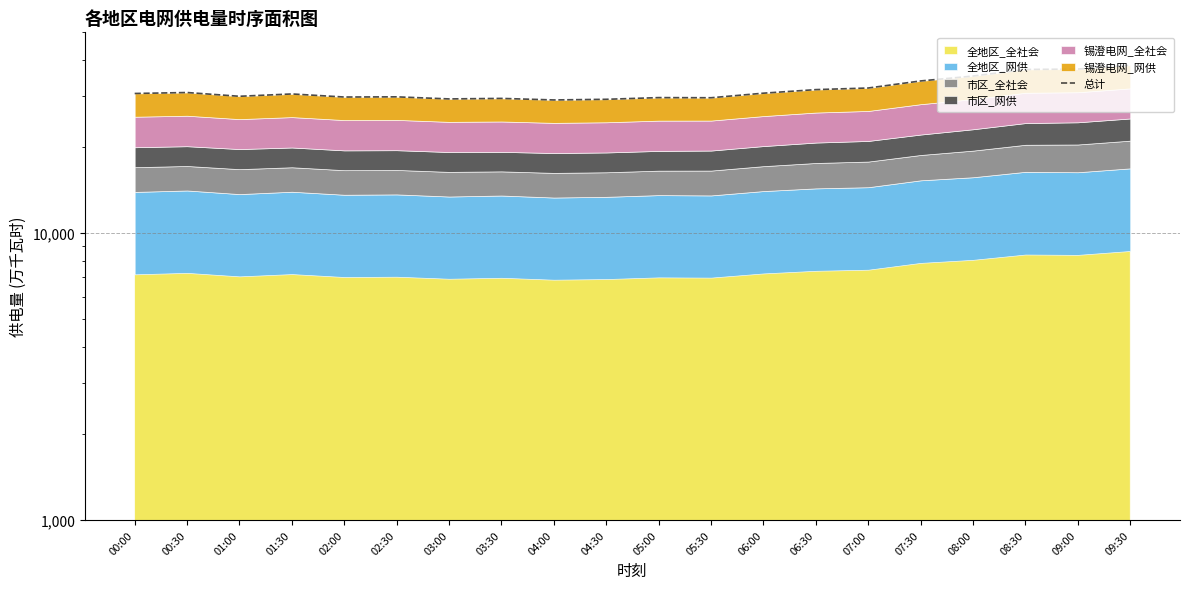

Does the chart have visible grid lines?

Yes